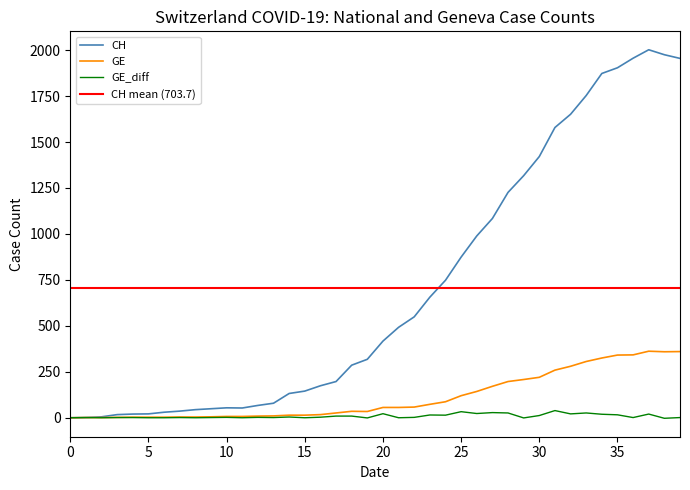

Where is GE_diff nearest to the value 18?

34